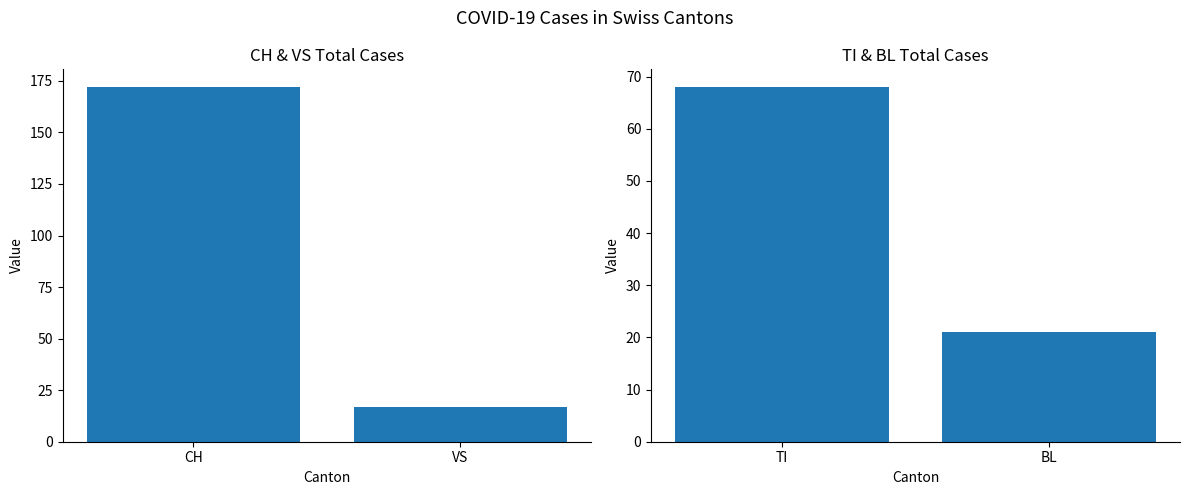

Which series changed the most between CH and VS?

CH & VS